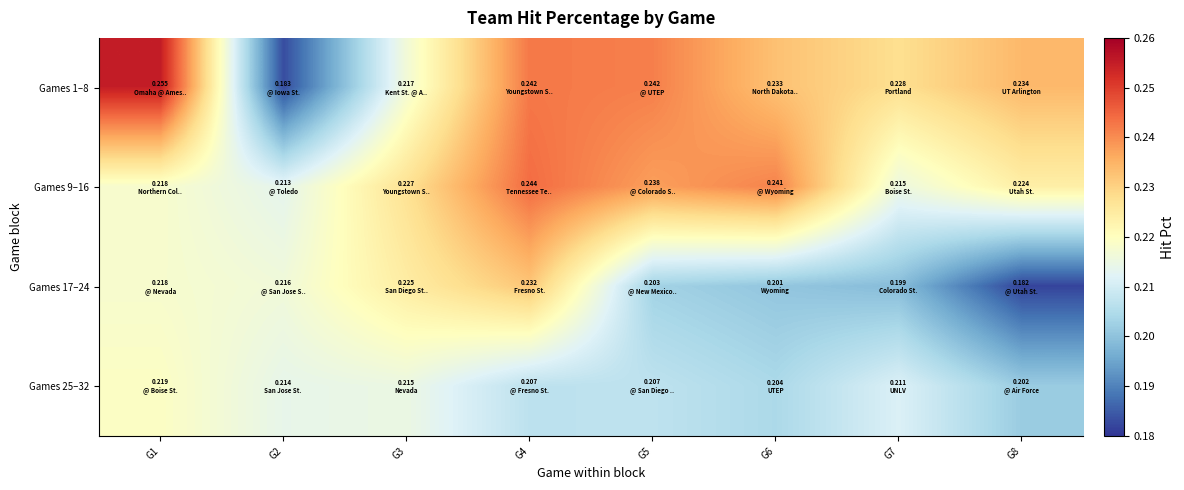

Rank the series at G8 from highest to lowest value.

Games 1–8, Games 9–16, Games 25–32, Games 17–24